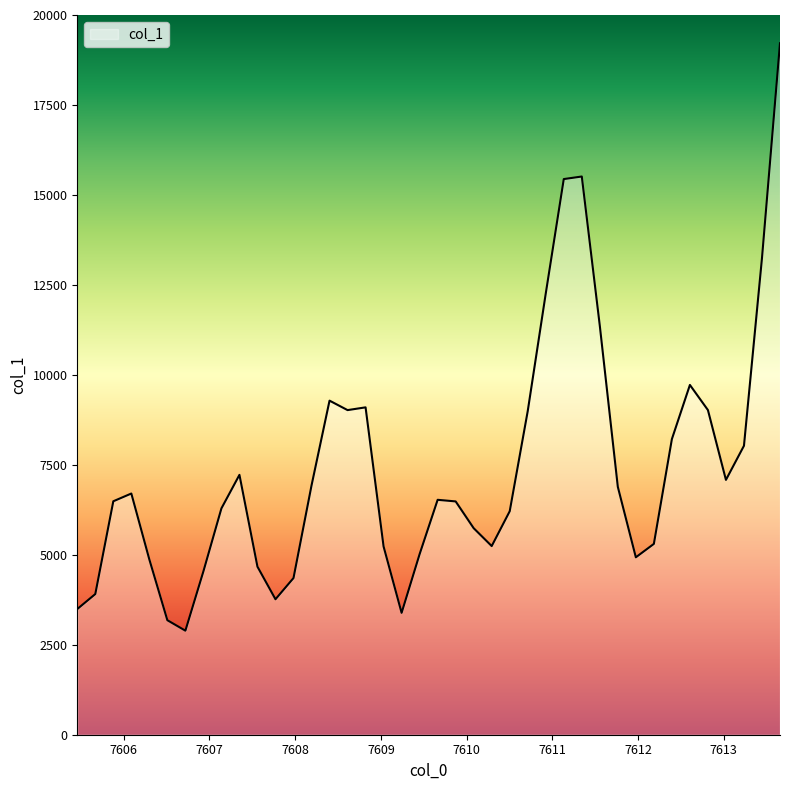

What is the difference between the maximum and minimum values?

16323.6